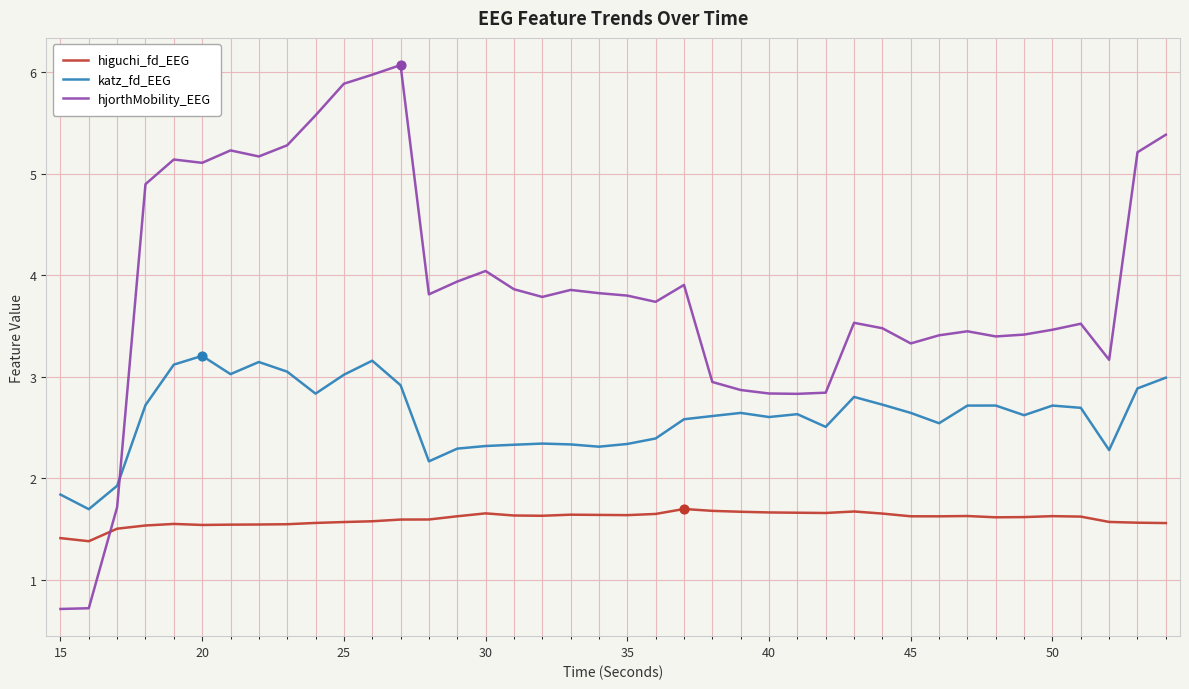

What are all the series names shown in the legend?

higuchi_fd_EEG, katz_fd_EEG, hjorthMobility_EEG